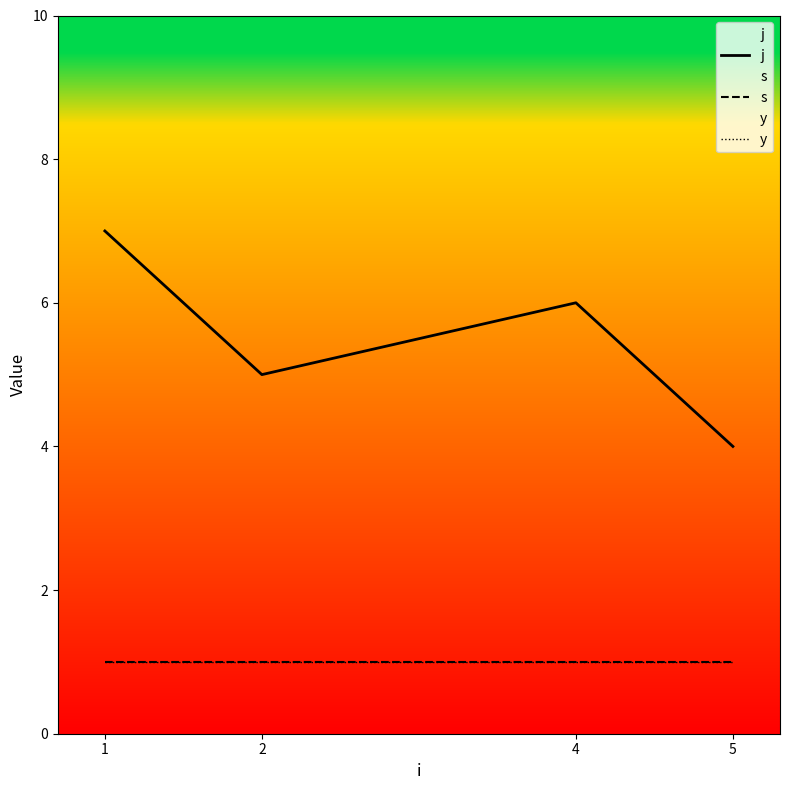

The s series shows 1 at 2. True or false?

True